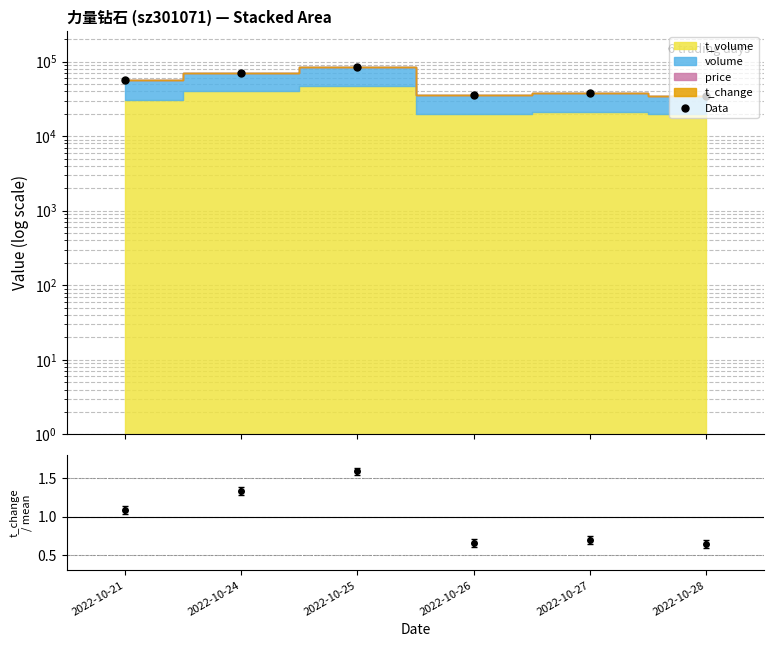

What is the greatest value displayed?

84366